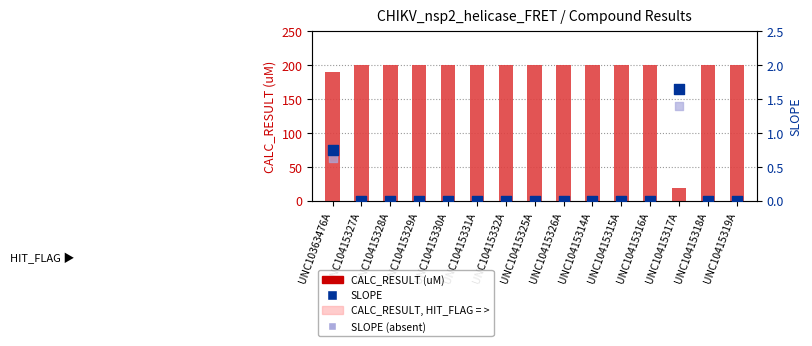

Which series has the largest total across all categories?

CALC_RESULT (uM)